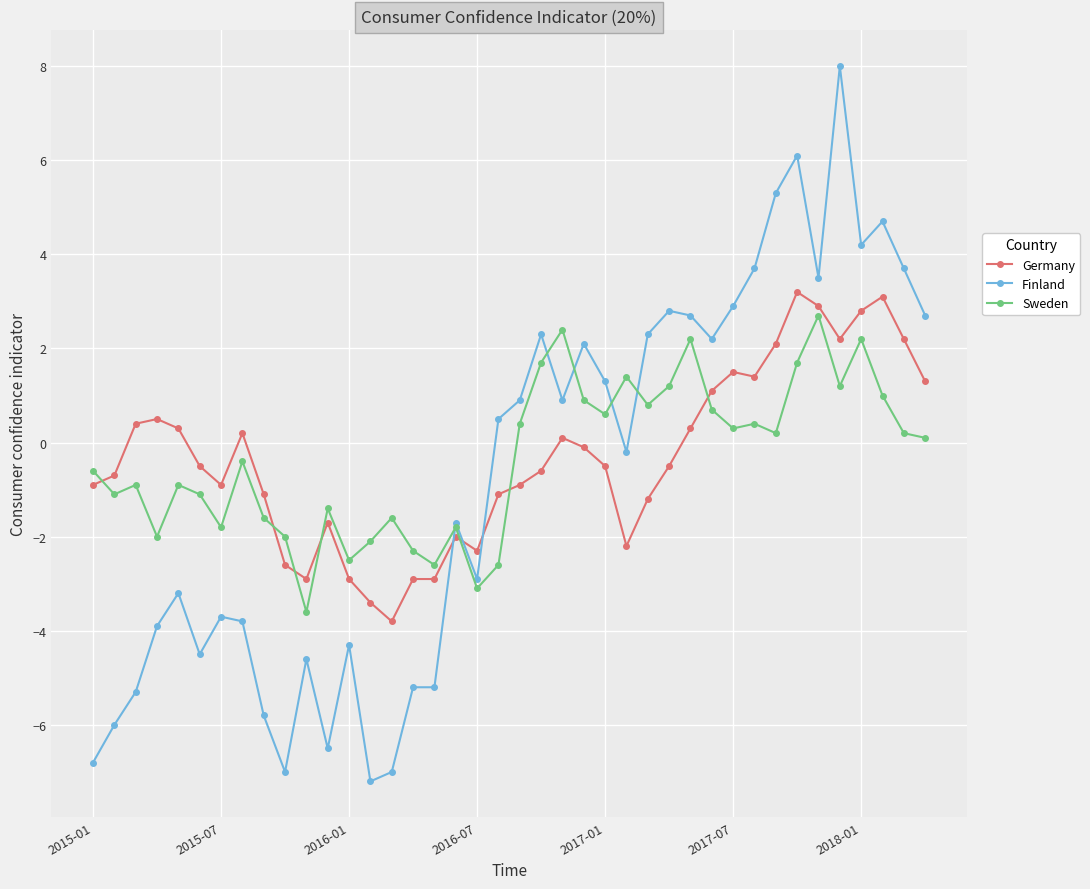

Does the chart display data point markers on the line(s)?

Yes